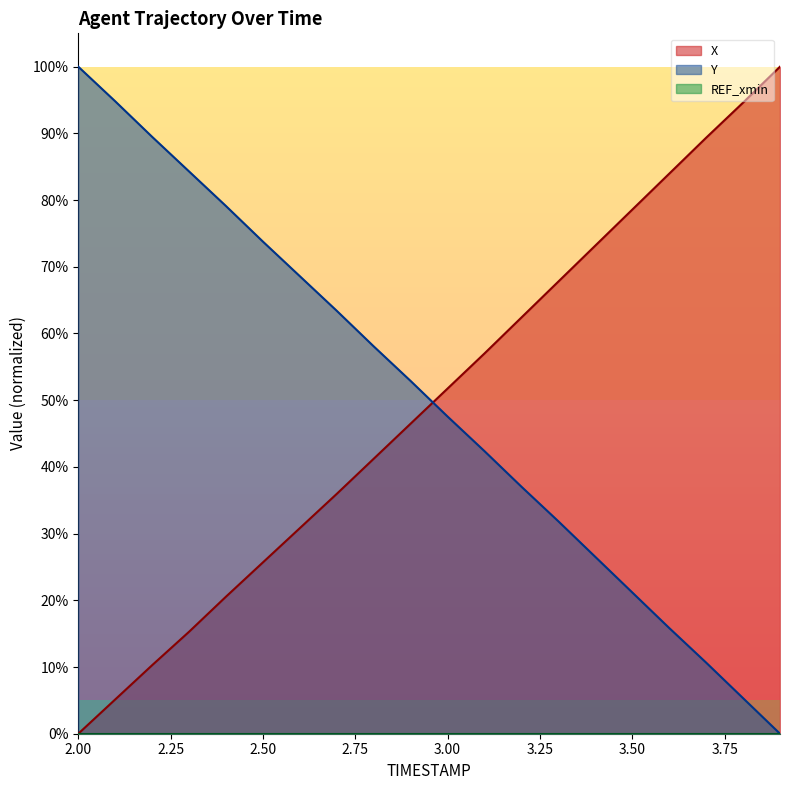

What is the difference between the maximum and minimum values in the Y series?

1.0